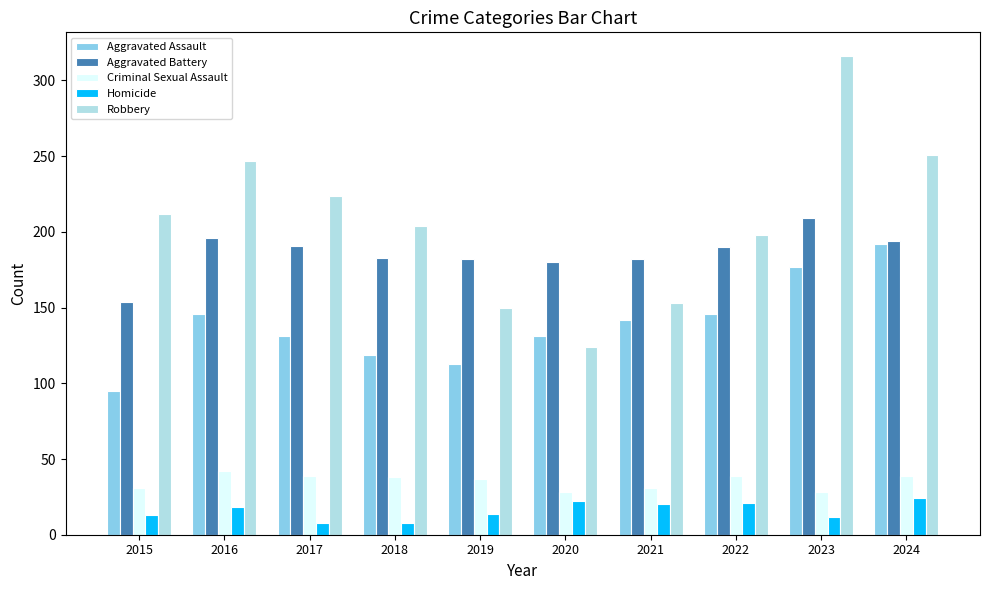

What is the value of the Robbery bar at the 8th from the left?

198